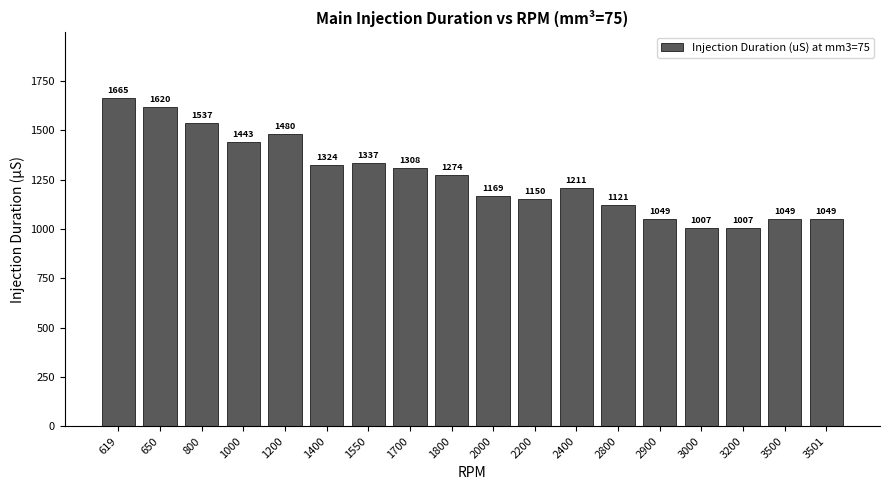

The value at 1800 is 1798.4. True or false?

False